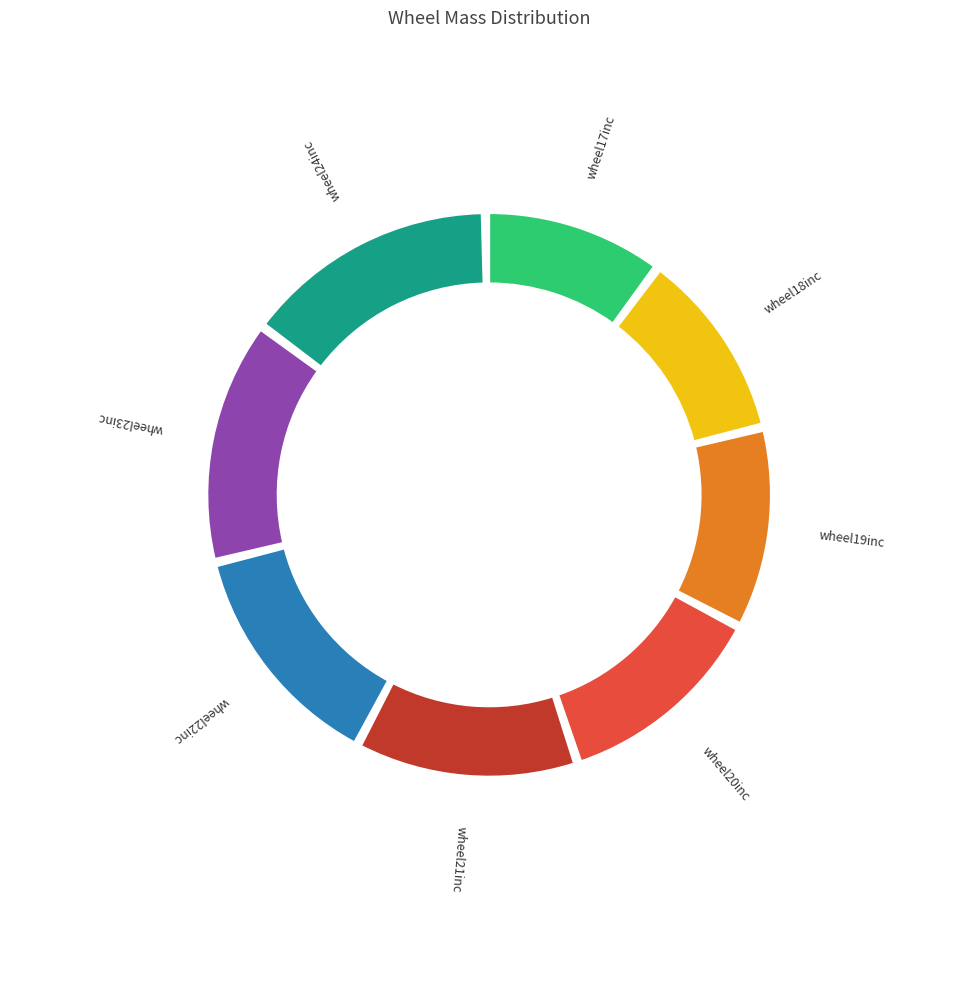

Rank the categories by value from highest to lowest.

wheel24inc, wheel23inc, wheel22inc, wheel21inc, wheel20inc, wheel19inc, wheel18inc, wheel17inc